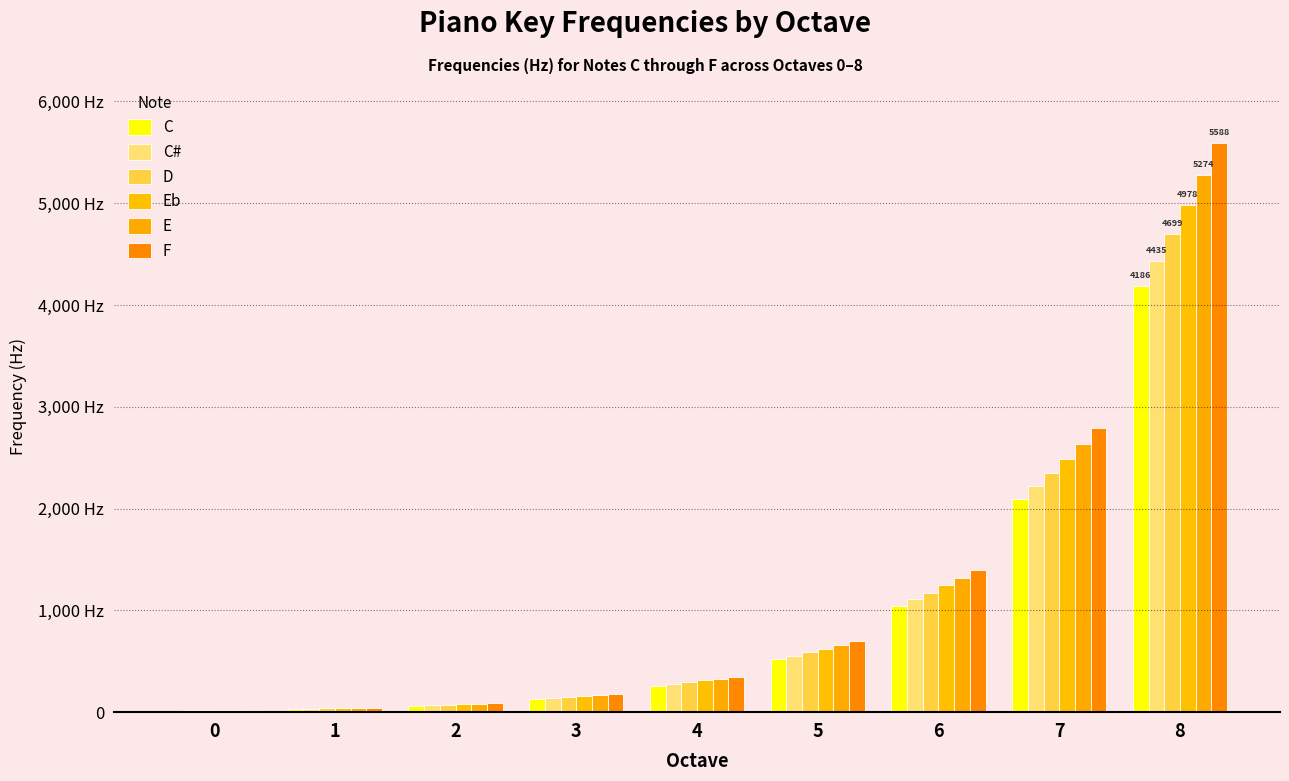

What are all the series names shown in the legend?

C, C#, D, Eb, E, F